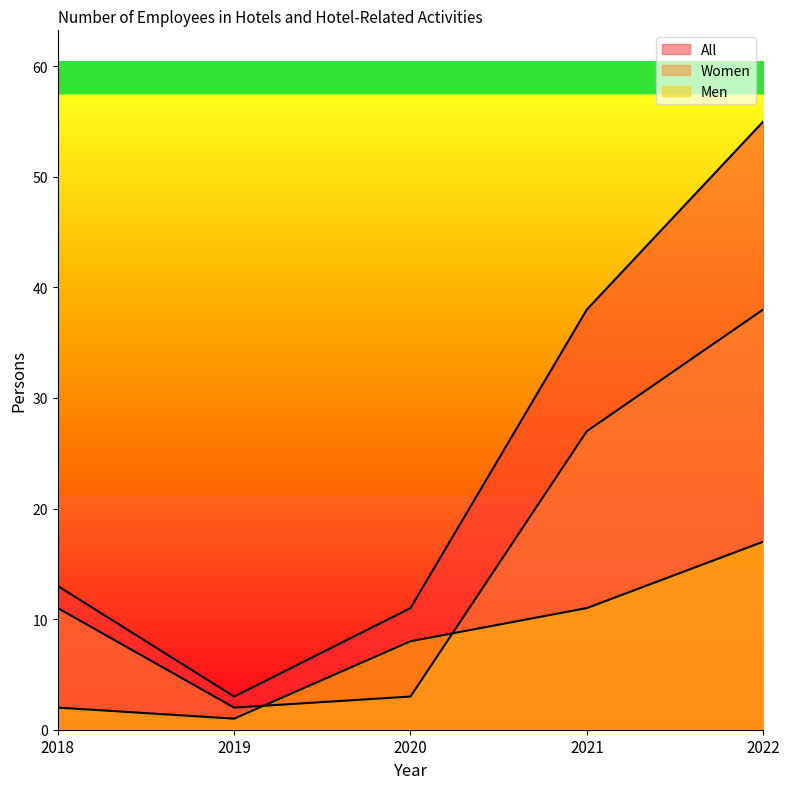

Is the value of All at 2021 greater than the value of Men at 2021?

Yes